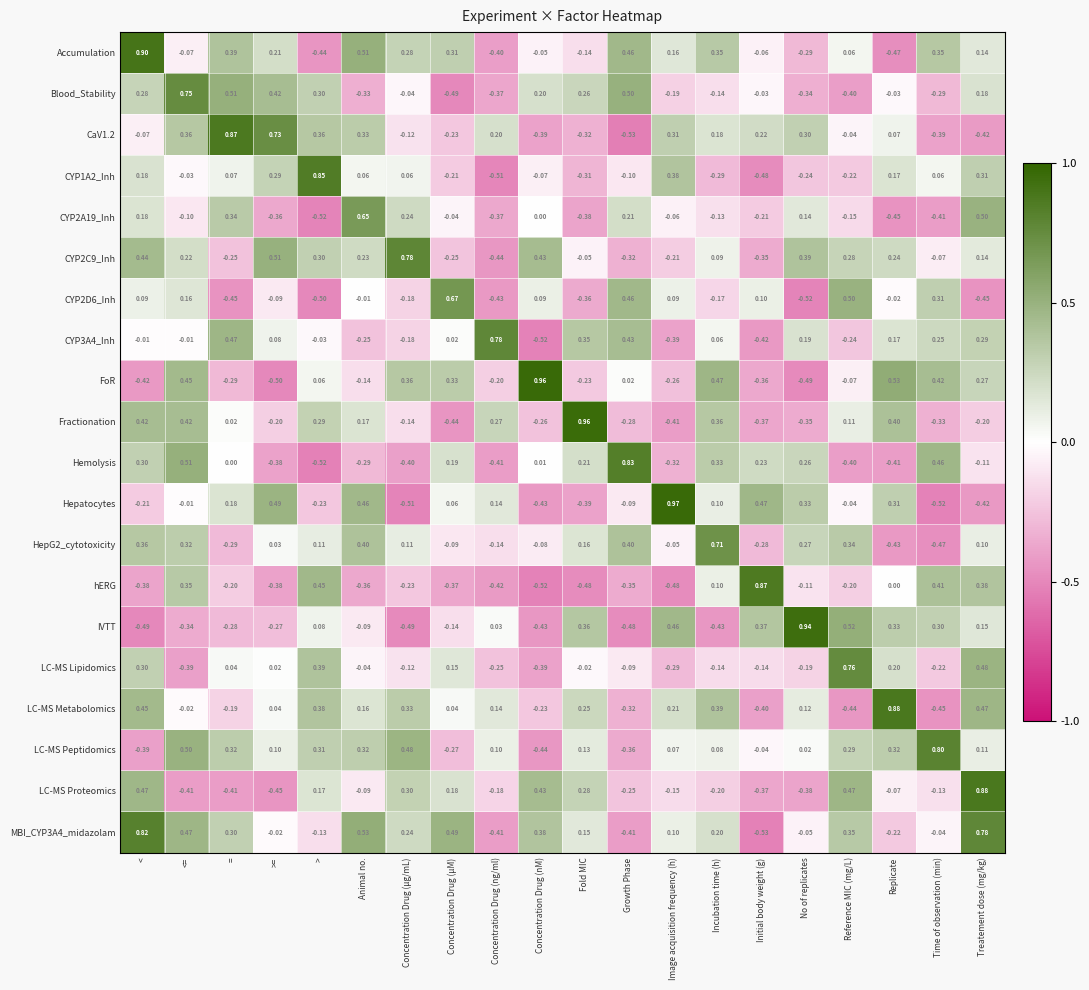

Which series has the widest spread of values?

Hepatocytes